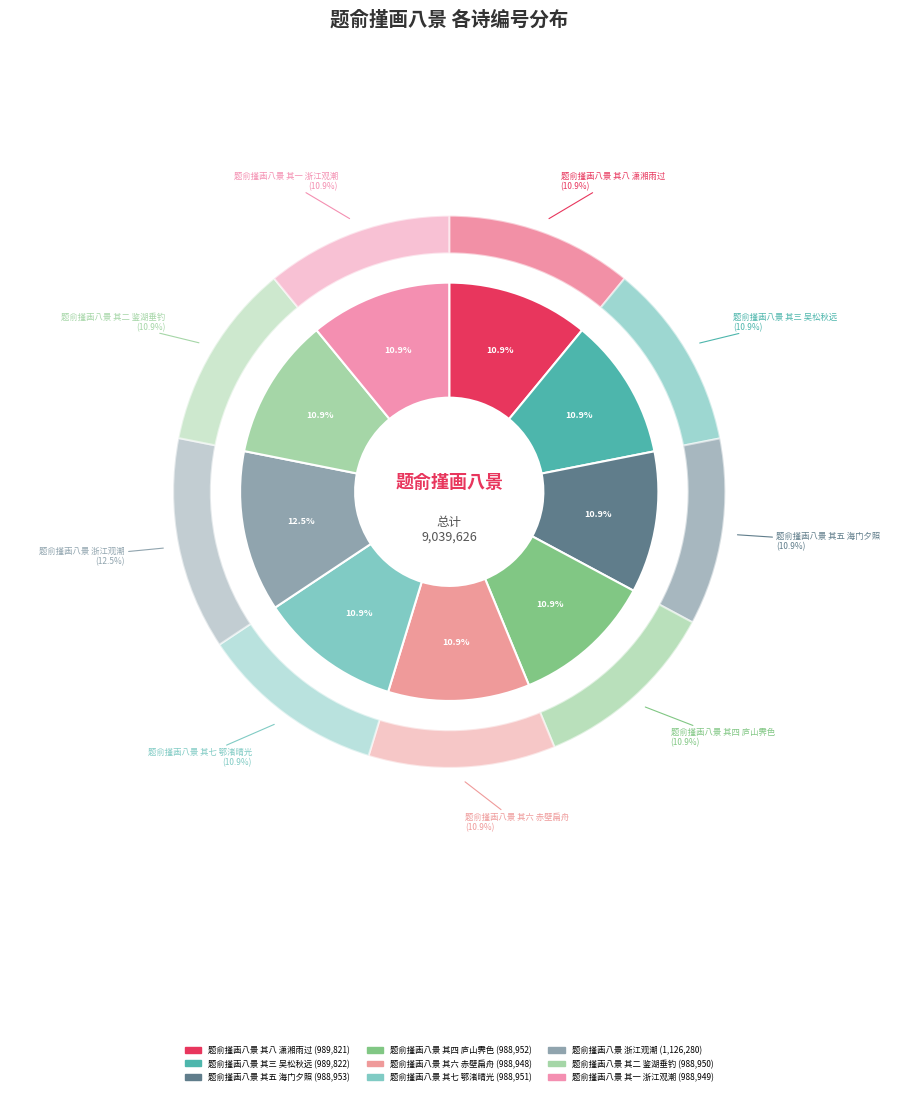

Does 题俞㨷画八景 其三 吴松秋远 account for over 50% of the chart?

No